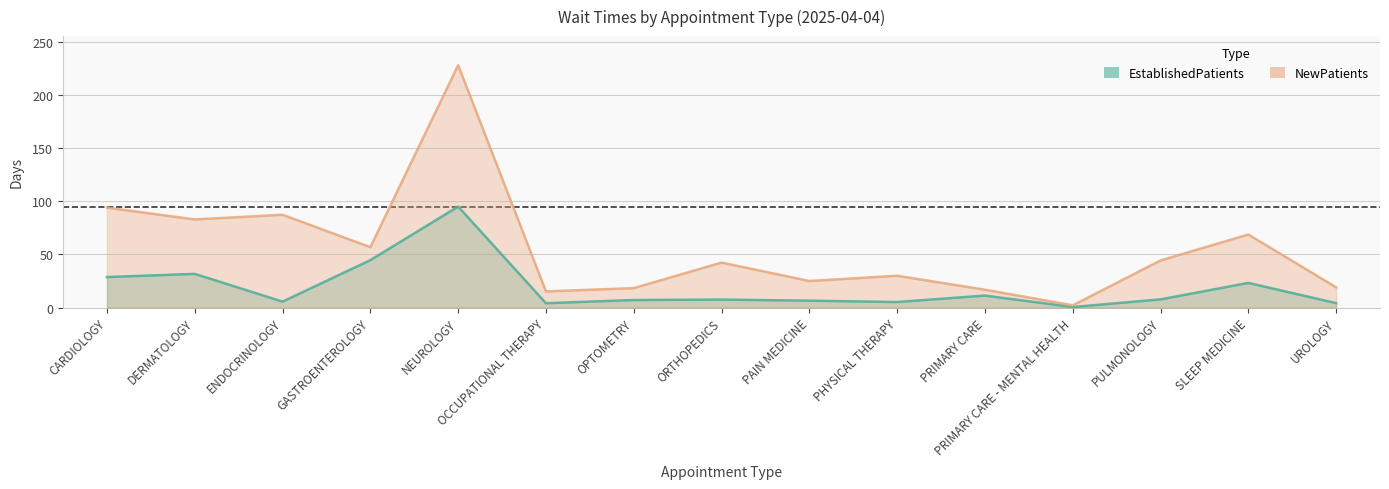

True or false: EstablishedPatients and NewPatients cross at least once.

False